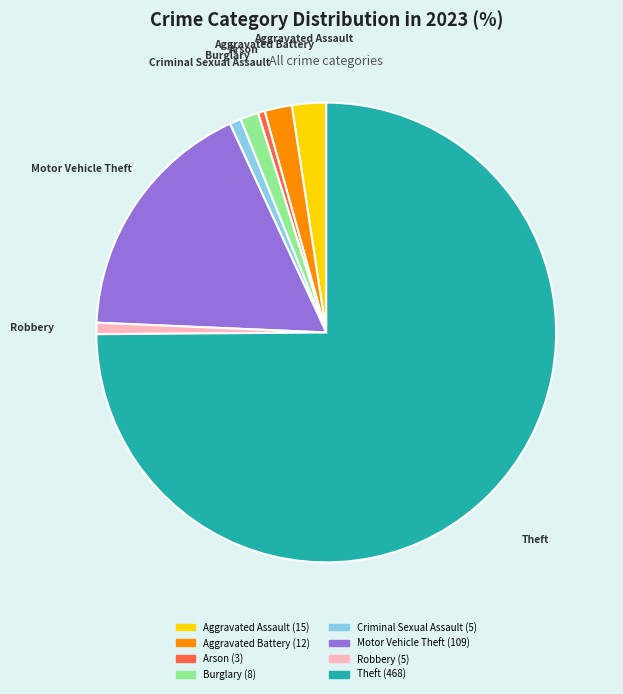

True or false: Robbery accounts for 1% of the total.

True